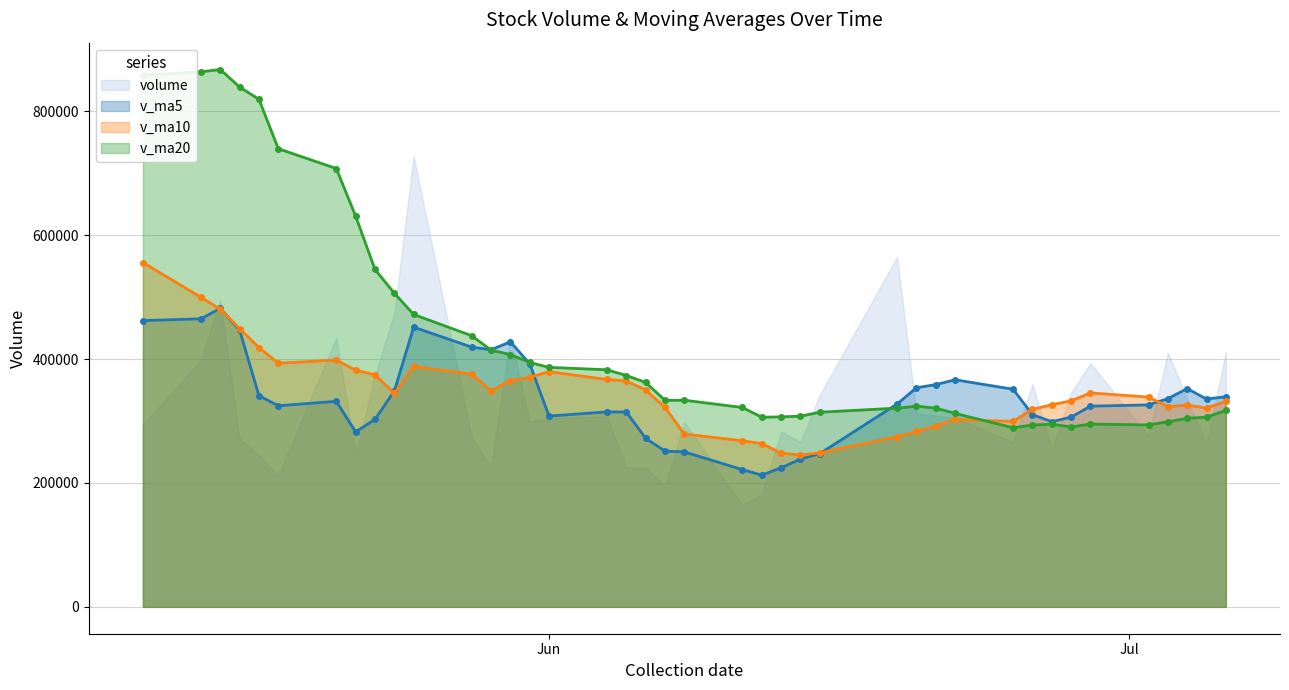

Which series has the widest spread of values?

v_ma20